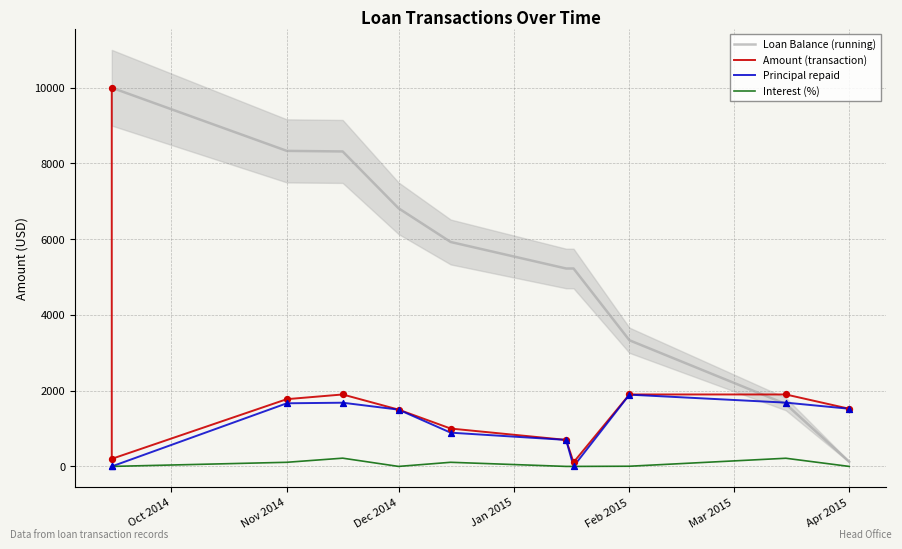

Is the value of Amount (transaction) at 9 greater than the value of Interest (%) at Dec 2014?

Yes